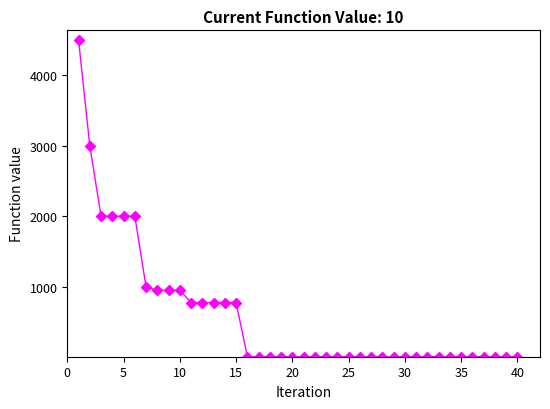

What is the value of the 40th point from the left?

10